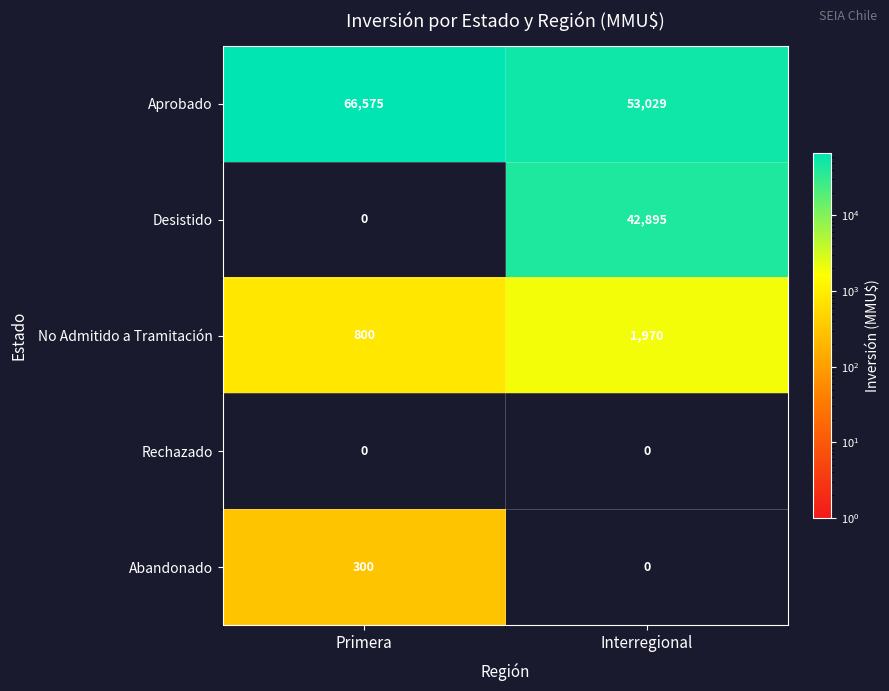

Between Primera and Interregional, which series saw the biggest shift?

Desistido